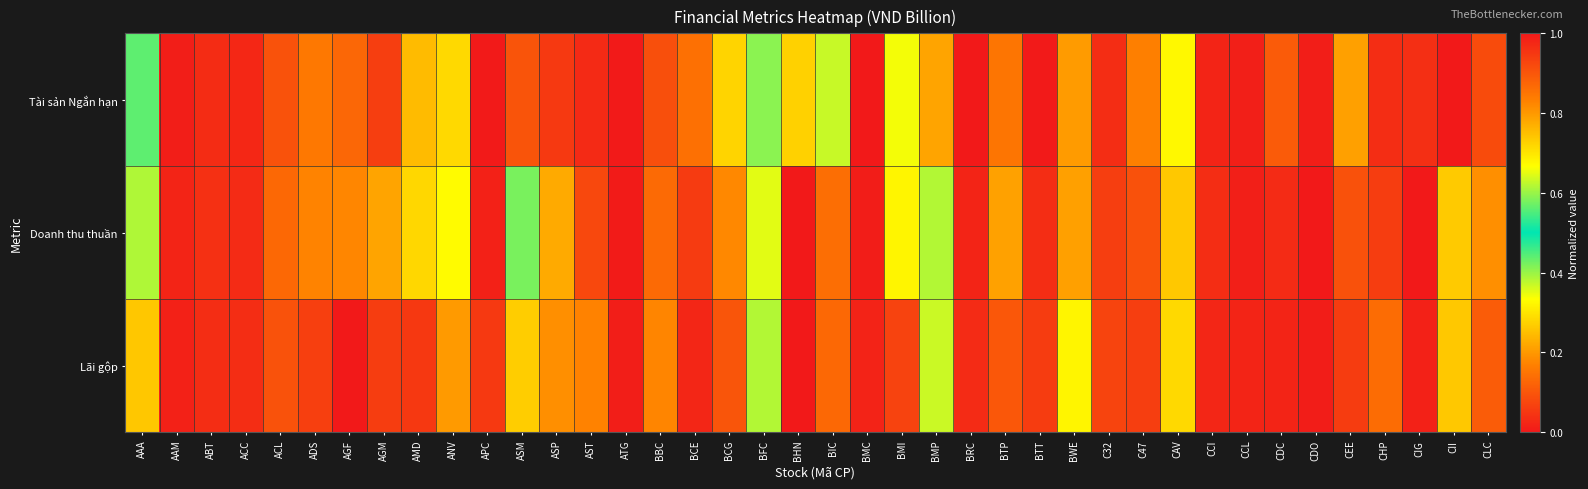

Between CEE and CHP, which is larger?

CEE